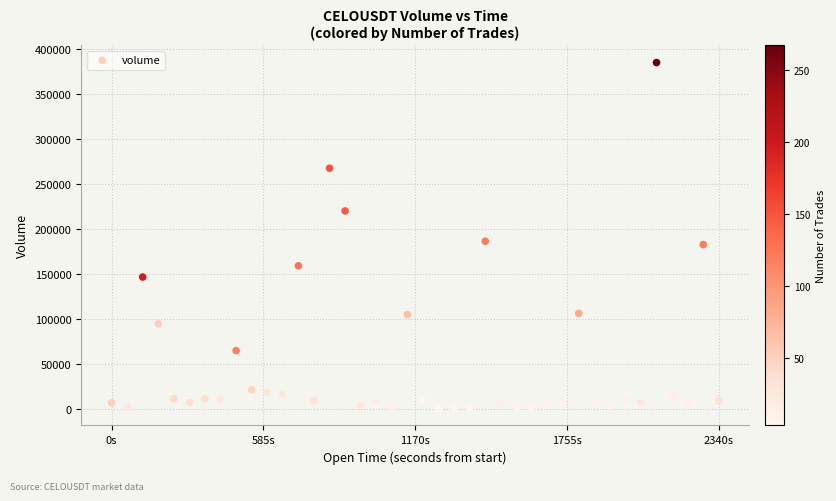

What is the range of Y values (max minus min)?

384174.3